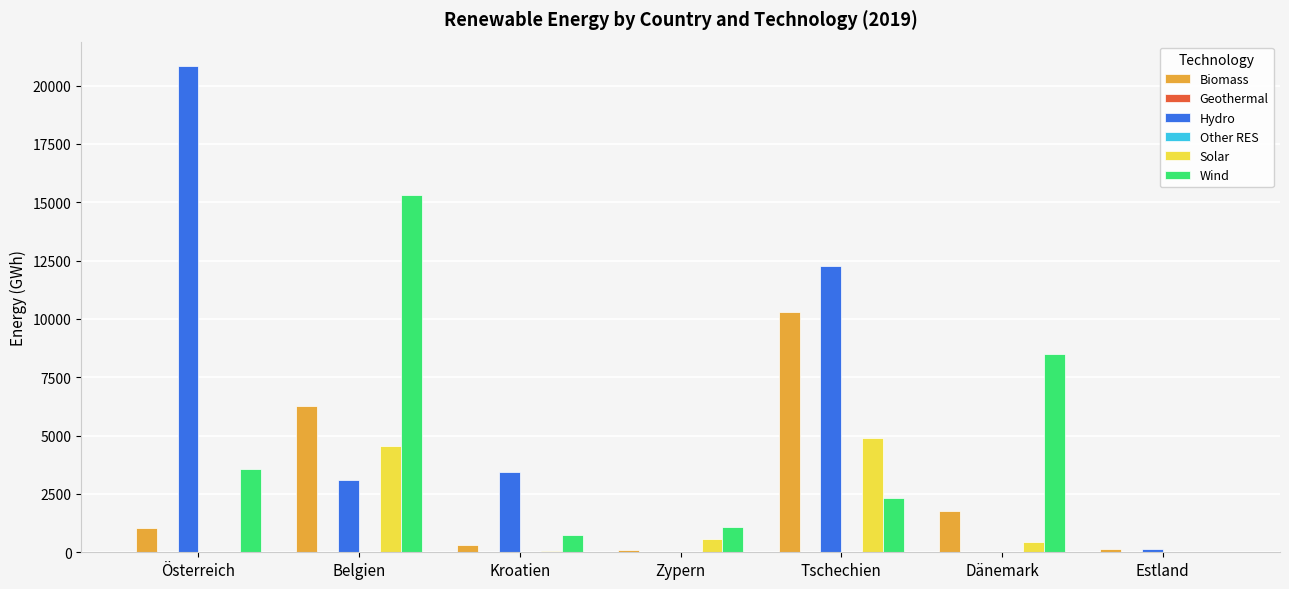

Count the number of categories in the chart.

7